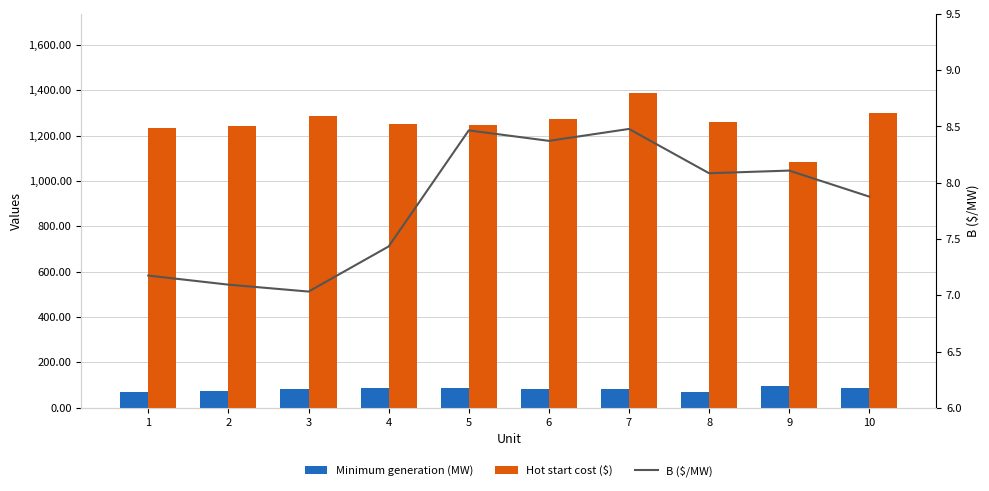

What is the total value across all series at 5?

1338.7